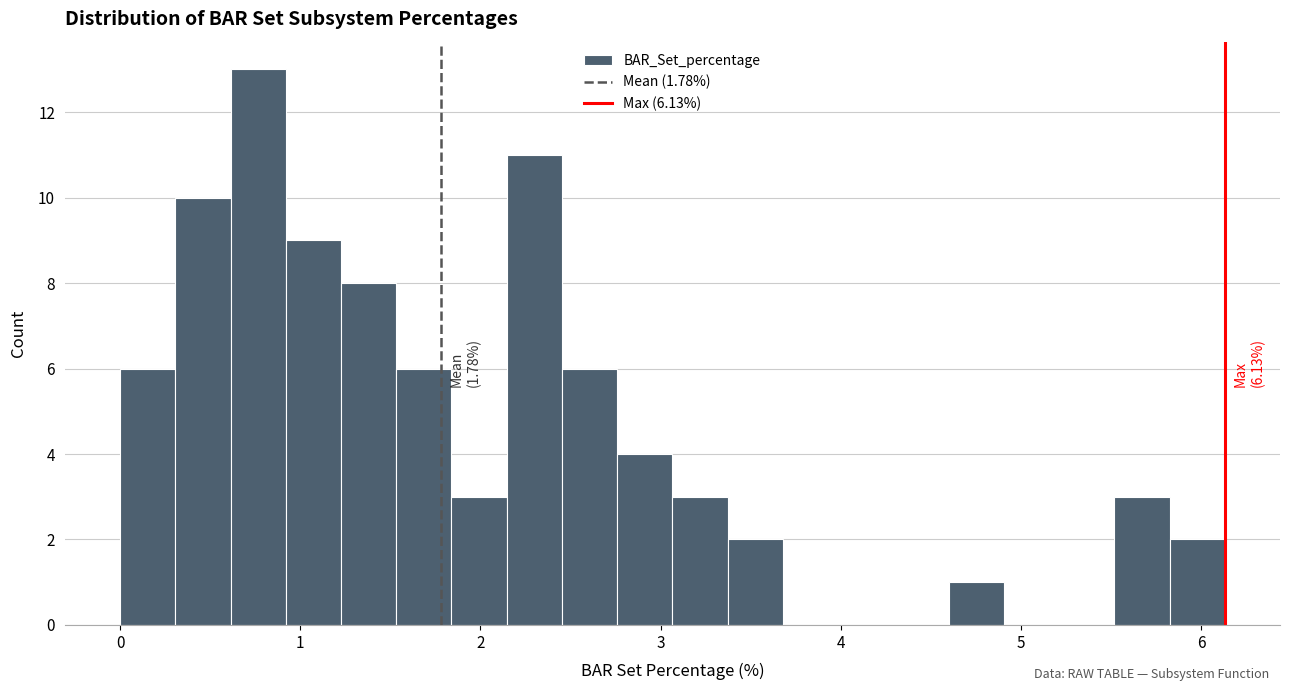

Around what value on the x-axis is the tallest bar? Give the approximate position of its centre, as read against the axis.

0.8